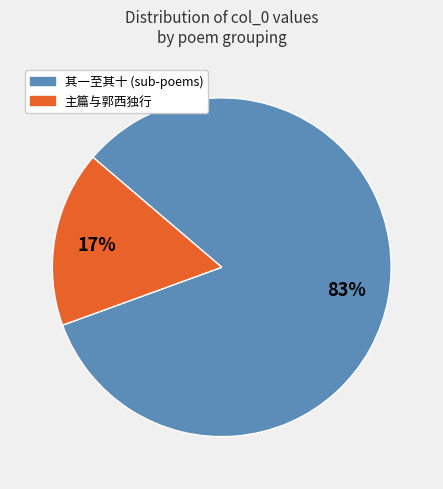

The 其一至其十 (sub-poems) slice represents 77% of the pie. True or false?

False